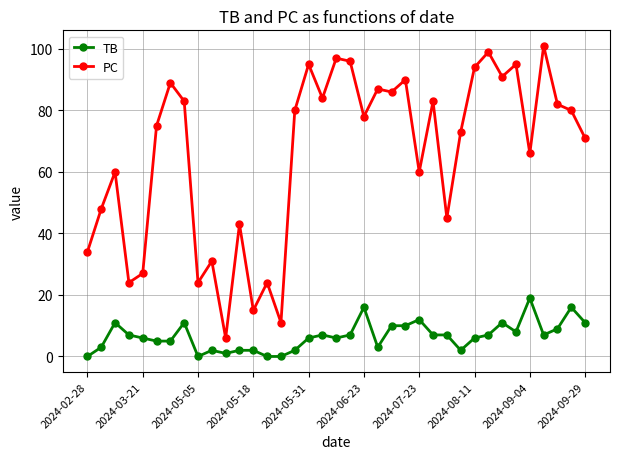

Which series has the largest total across all categories?

PC